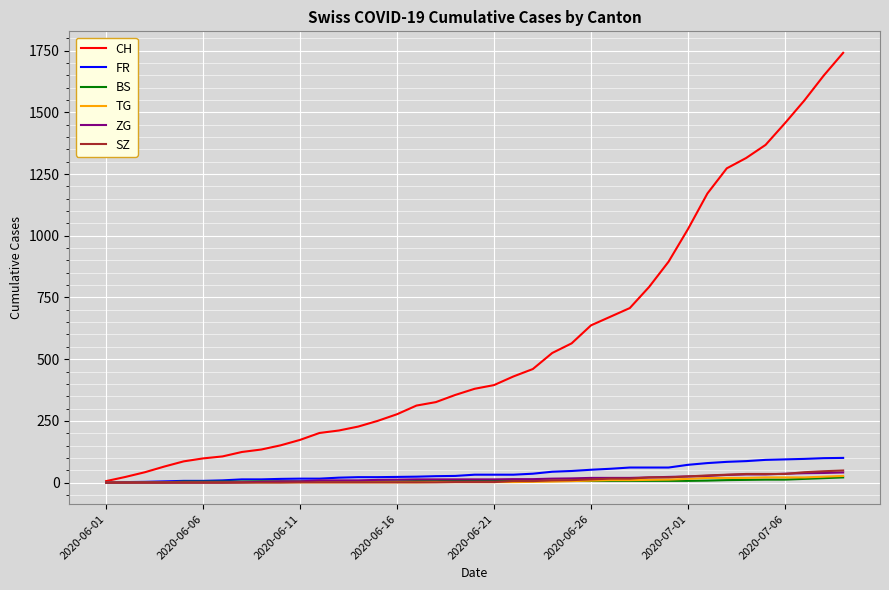

Which series has the largest total across all categories?

CH